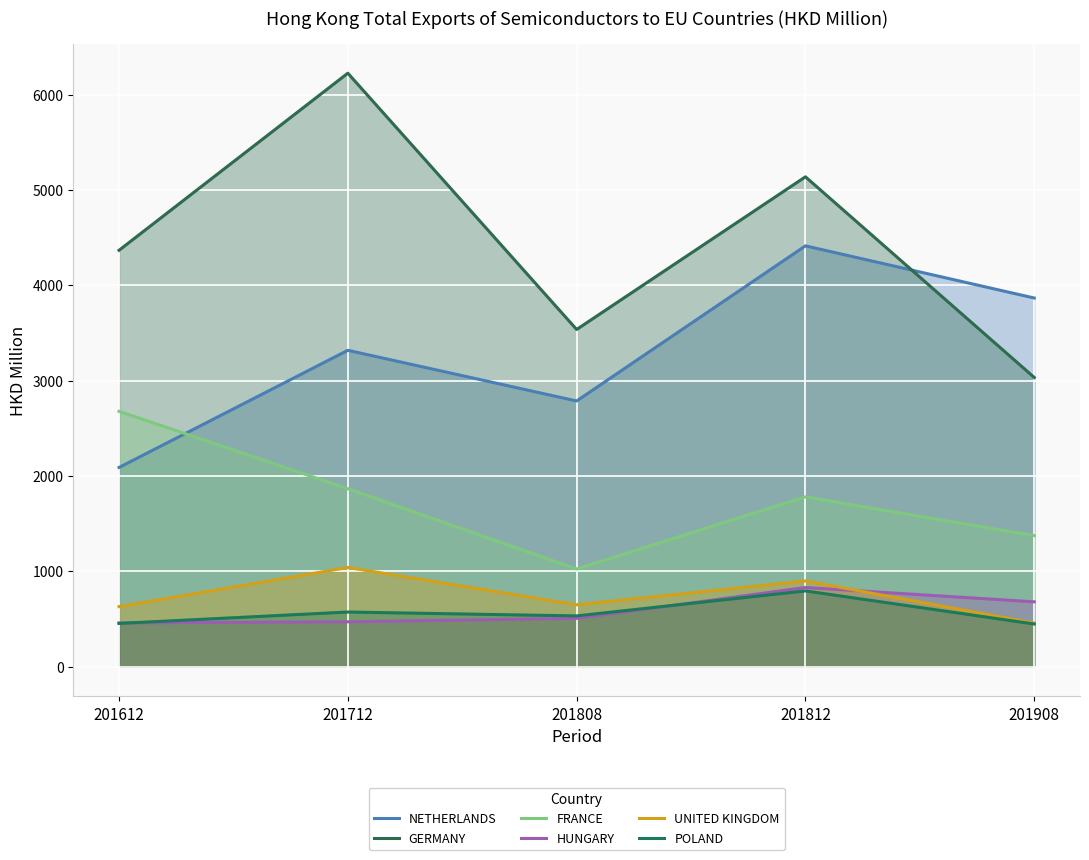

Where is POLAND nearest to the value 621?

201712